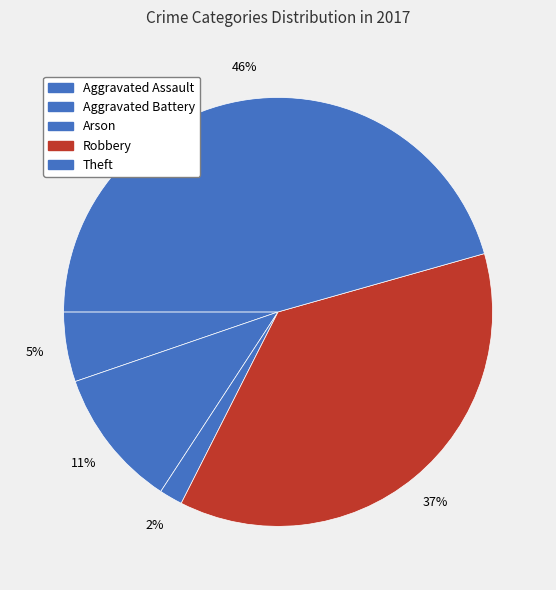

To the nearest percent, what percentage of the pie is Theft?

46%